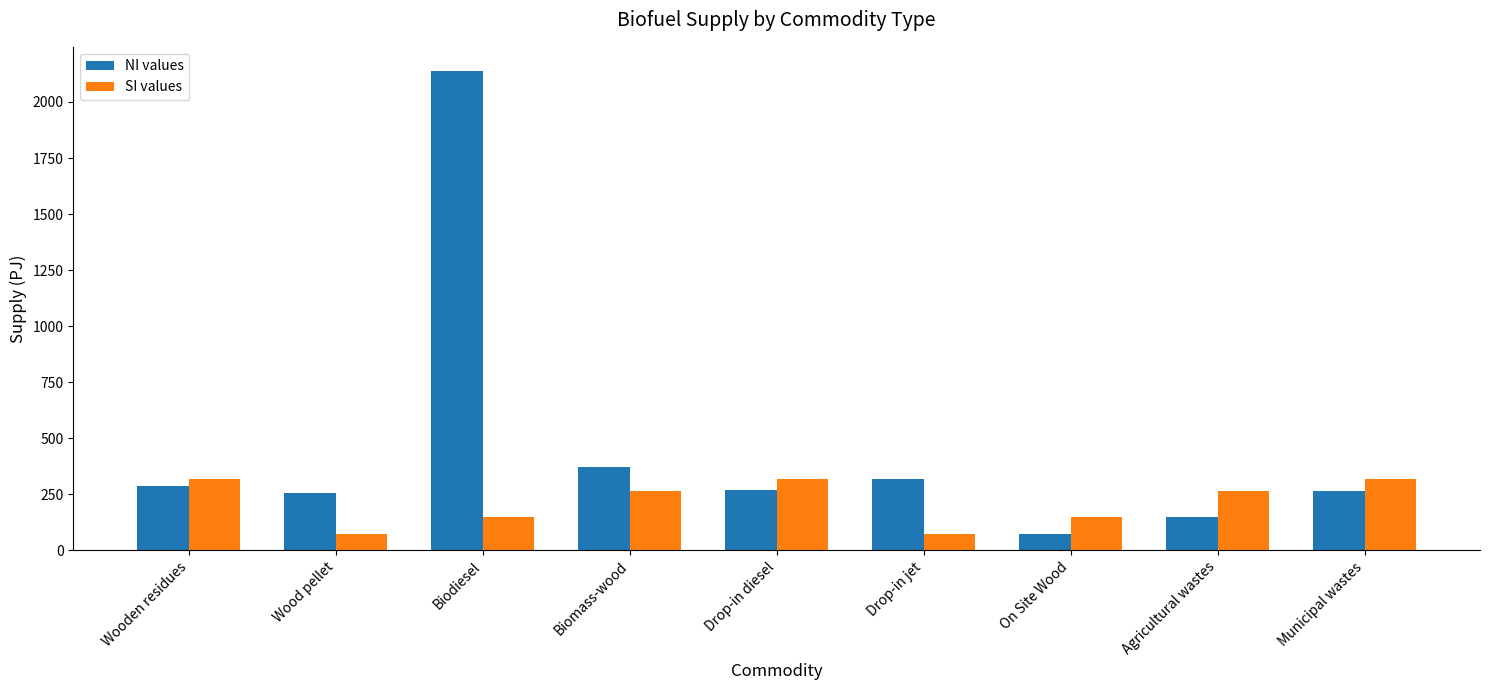

List the series in order of their overall mean, lowest first.

SI values, NI values